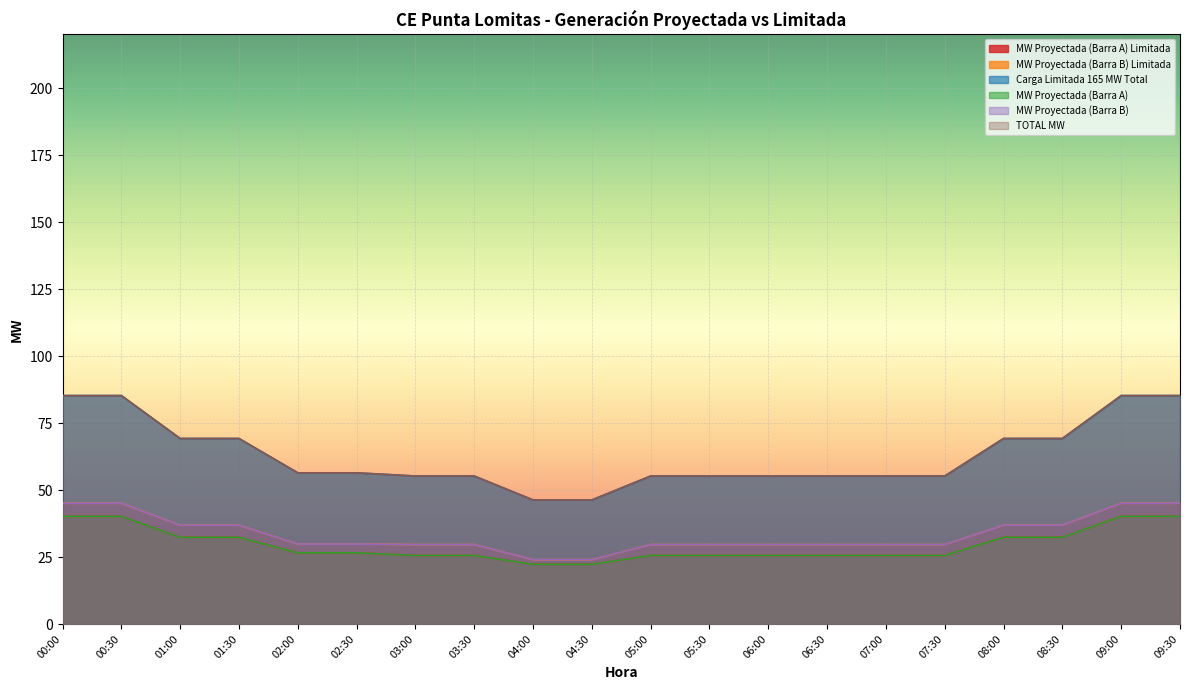

What are all the series names shown in the legend?

MW Proyectada (Barra A) Limitada, MW Proyectada (Barra B) Limitada, Carga Limitada 165 MW Total, MW Proyectada (Barra A), MW Proyectada (Barra B), TOTAL MW